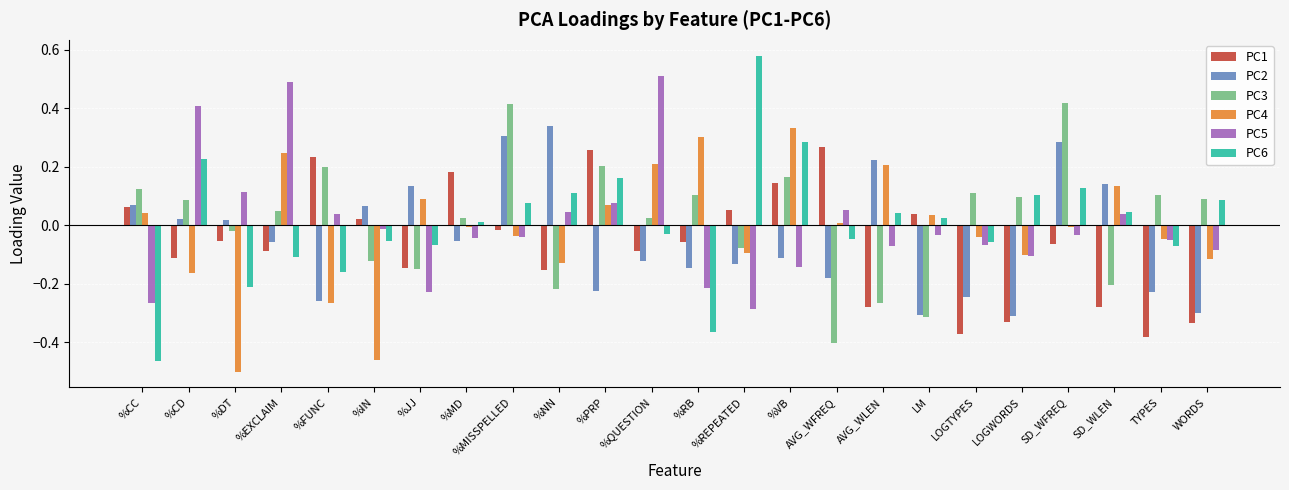

What is the maximum value for PC5?

0.5